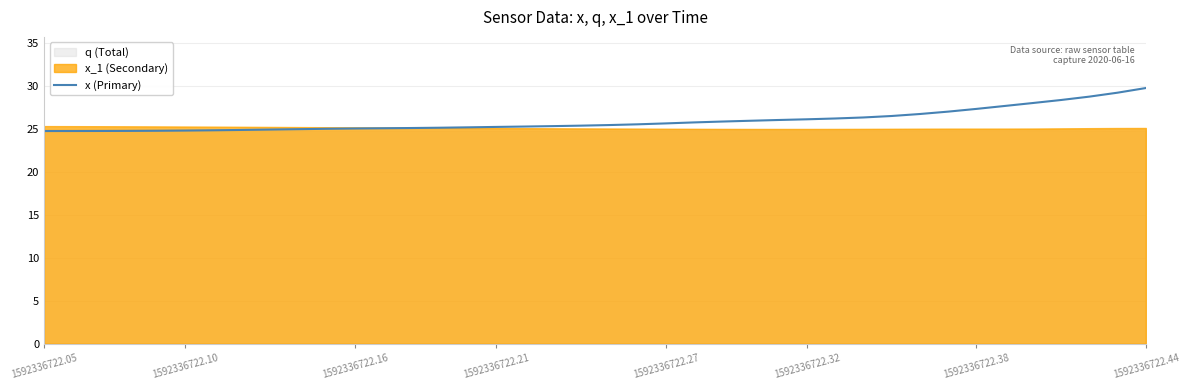

Is it true that the value at 34 is 38.8?

False